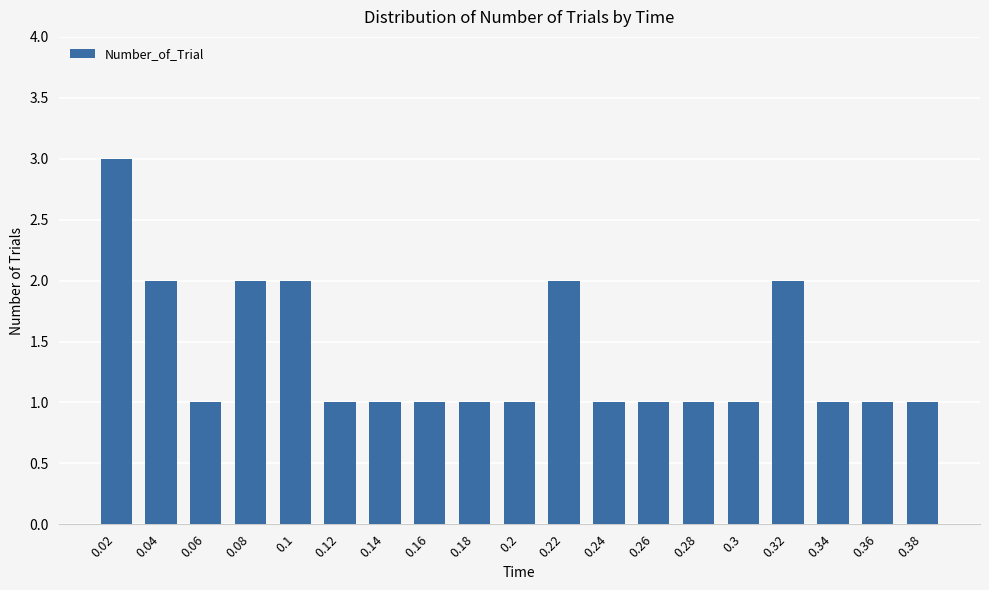

True or false: the data shows 2 at 0.1.

True